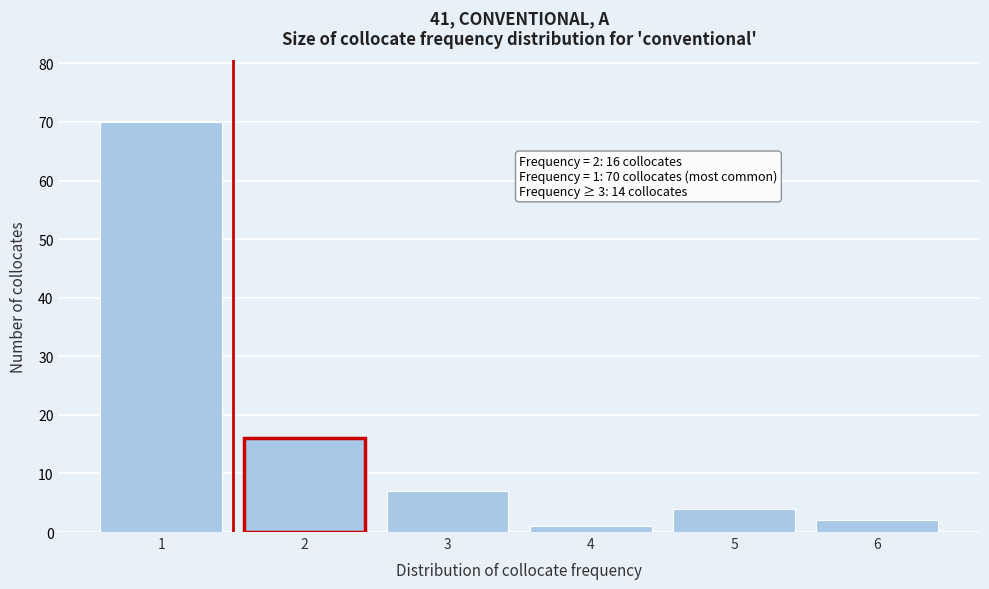

Reading left to right, what are all the values shown in this chart?

1=70	2=16	3=7	4=1	5=4	6=2